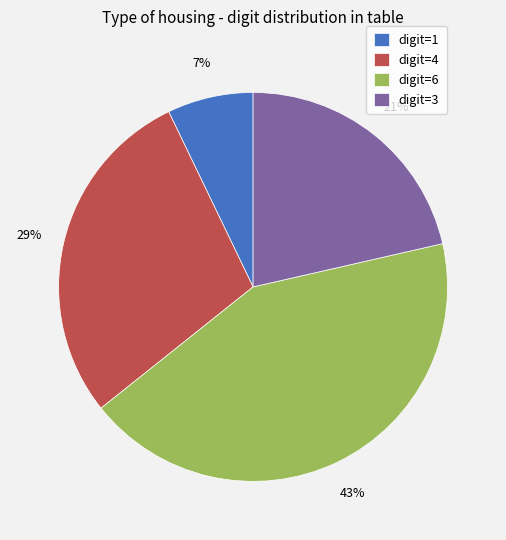

Which has a higher value, digit=6 or digit=1?

digit=6